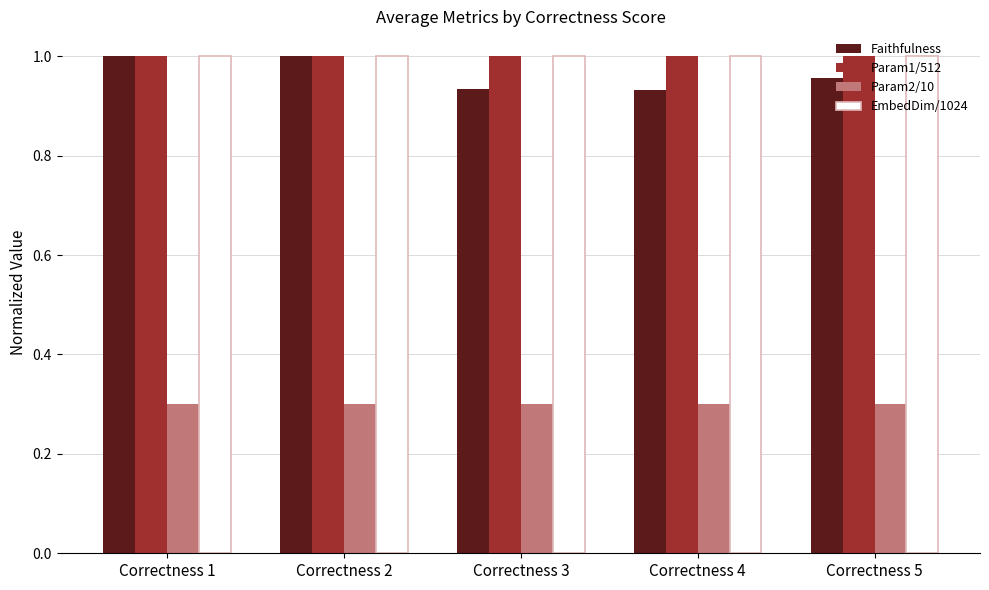

True or false: EmbedDim/1024 has a value of 1.0 at Correctness 3.

True